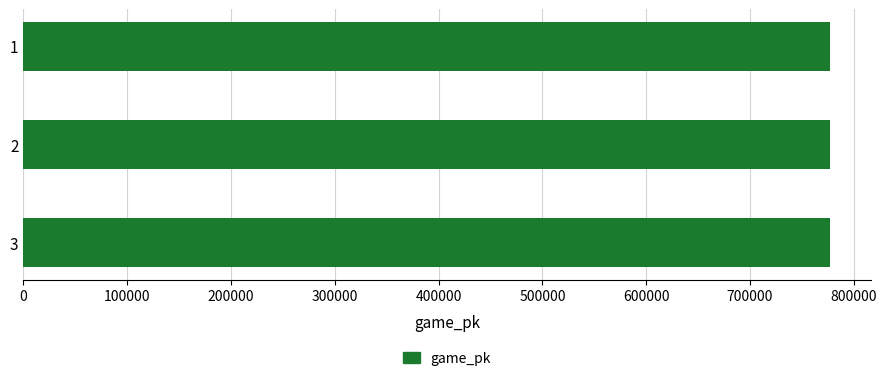

Is it true that the value at 1 is 402930?

False